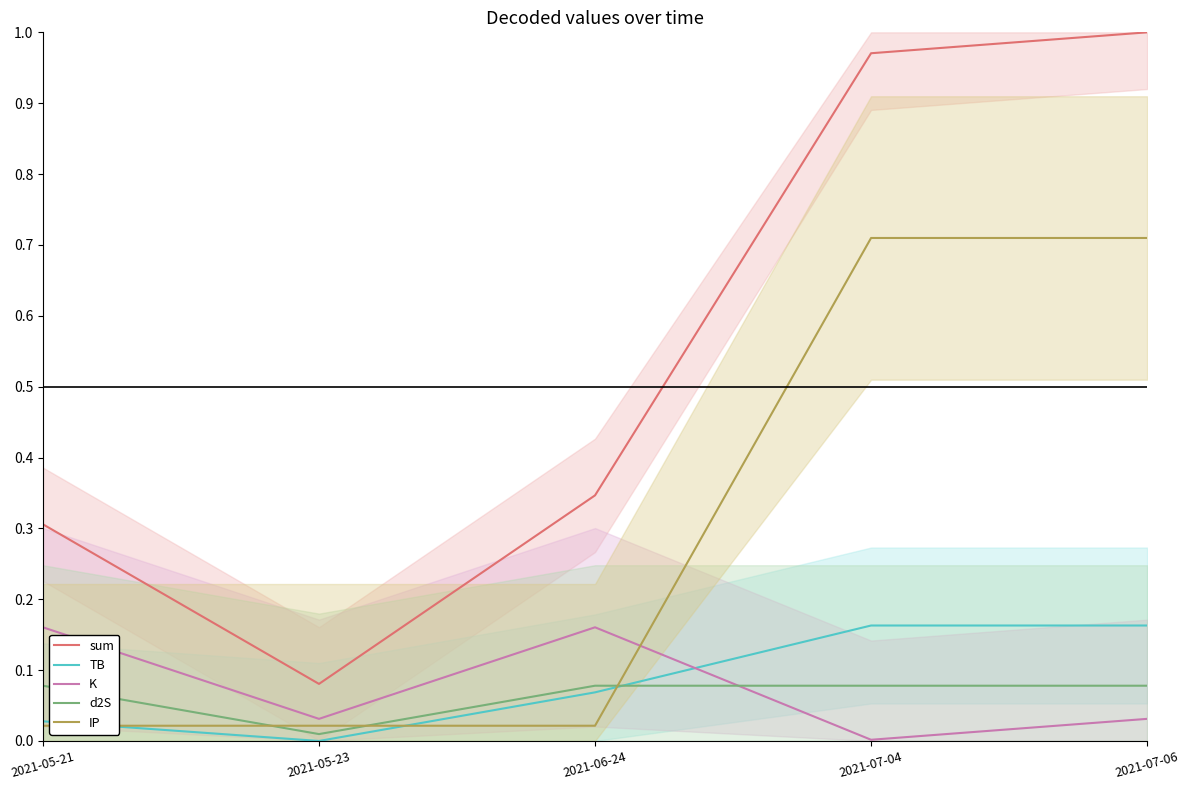

Which has a higher value, 2021-05-23 or 2021-07-06?

2021-07-06